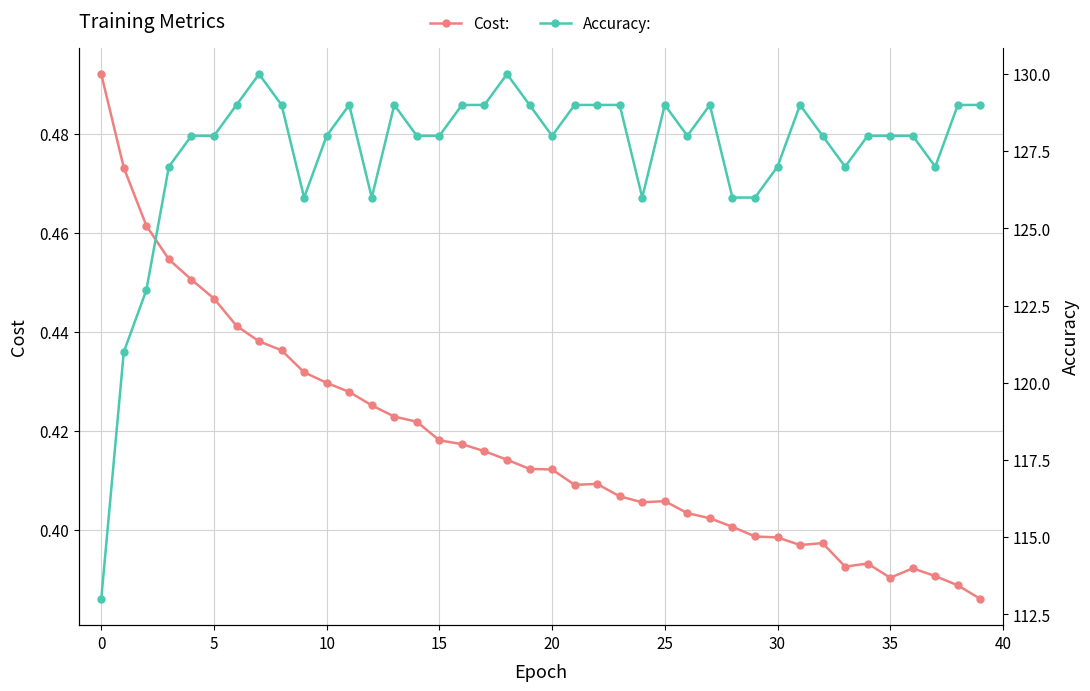

Reading left to right, list all the values displayed in this chart.

Cost:: 0.5	0.5	0.5	0.5	0.5	0.4	0.4	0.4	0.4	0.4	0.4	0.4	0.4	0.4	0.4	0.4	0.4	0.4	0.4	0.4	0.4	0.4	0.4	0.4	0.4	0.4	0.4	0.4	0.4	0.4	0.4	0.4	0.4	0.4	0.4	0.4	0.4	0.4	0.4	0.4
Accuracy:: 113.0	121.0	123.0	127.0	128.0	128.0	129.0	130.0	129.0	126.0	128.0	129.0	126.0	129.0	128.0	128.0	129.0	129.0	130.0	129.0	128.0	129.0	129.0	129.0	126.0	129.0	128.0	129.0	126.0	126.0	127.0	129.0	128.0	127.0	128.0	128.0	128.0	127.0	129.0	129.0